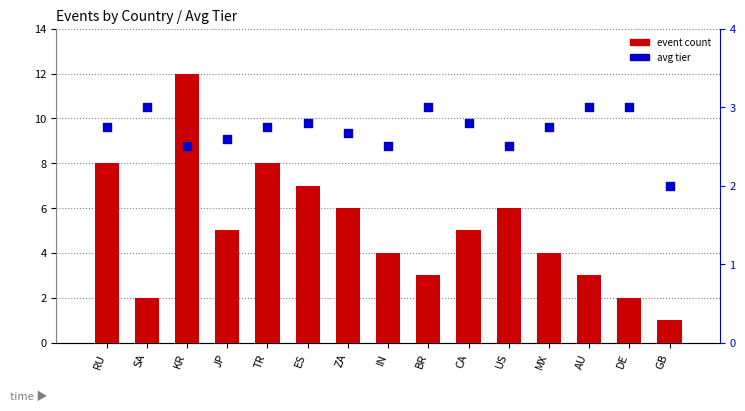

At which category is the sum across all series the highest?

KR